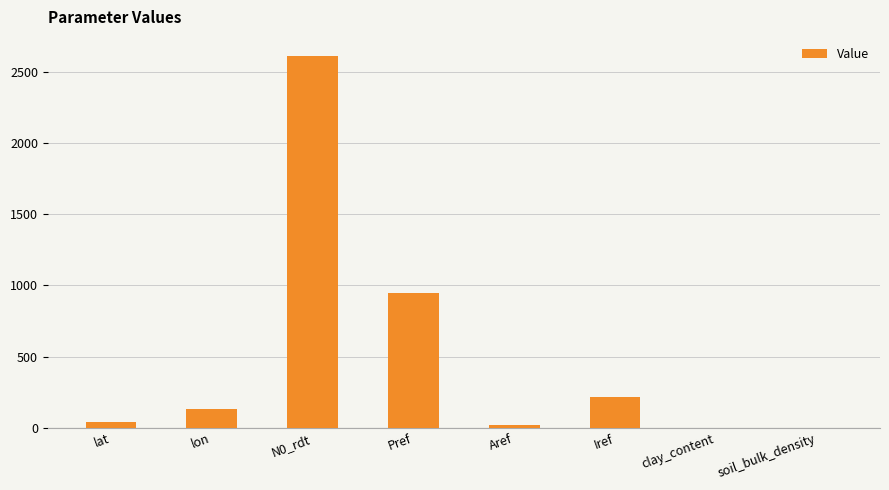

What is the greatest value displayed?

2614.8